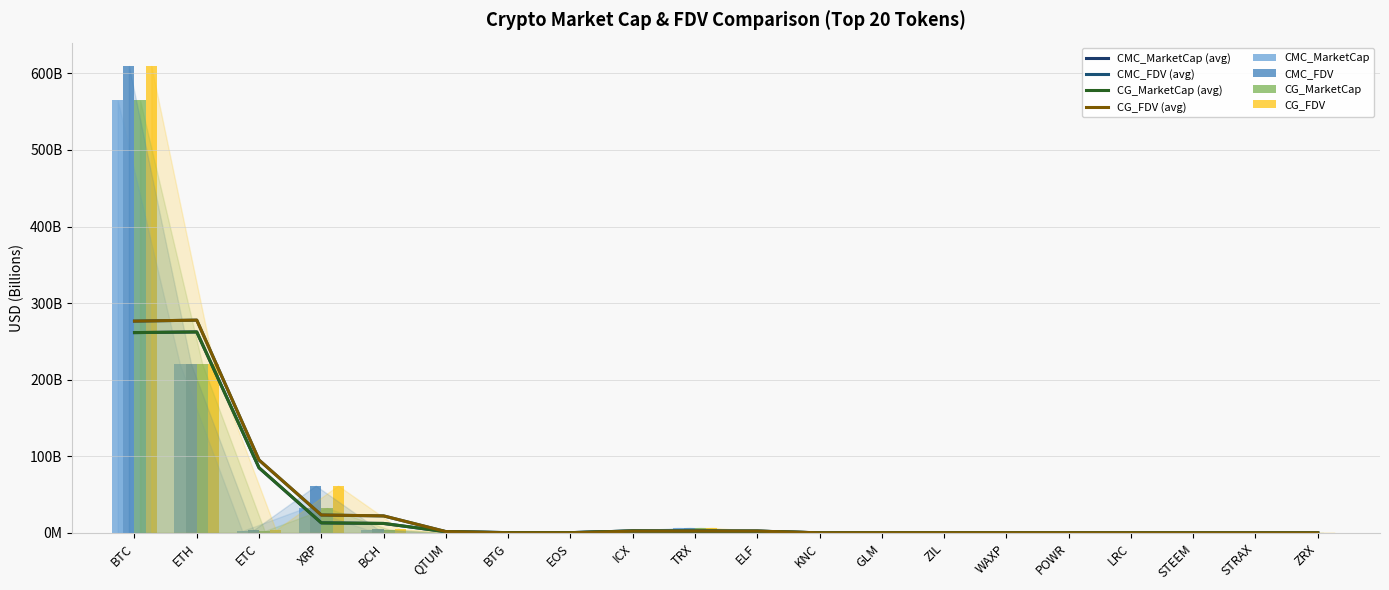

Is it true that CMC_FDV equals 0.1 at ZRX?

False